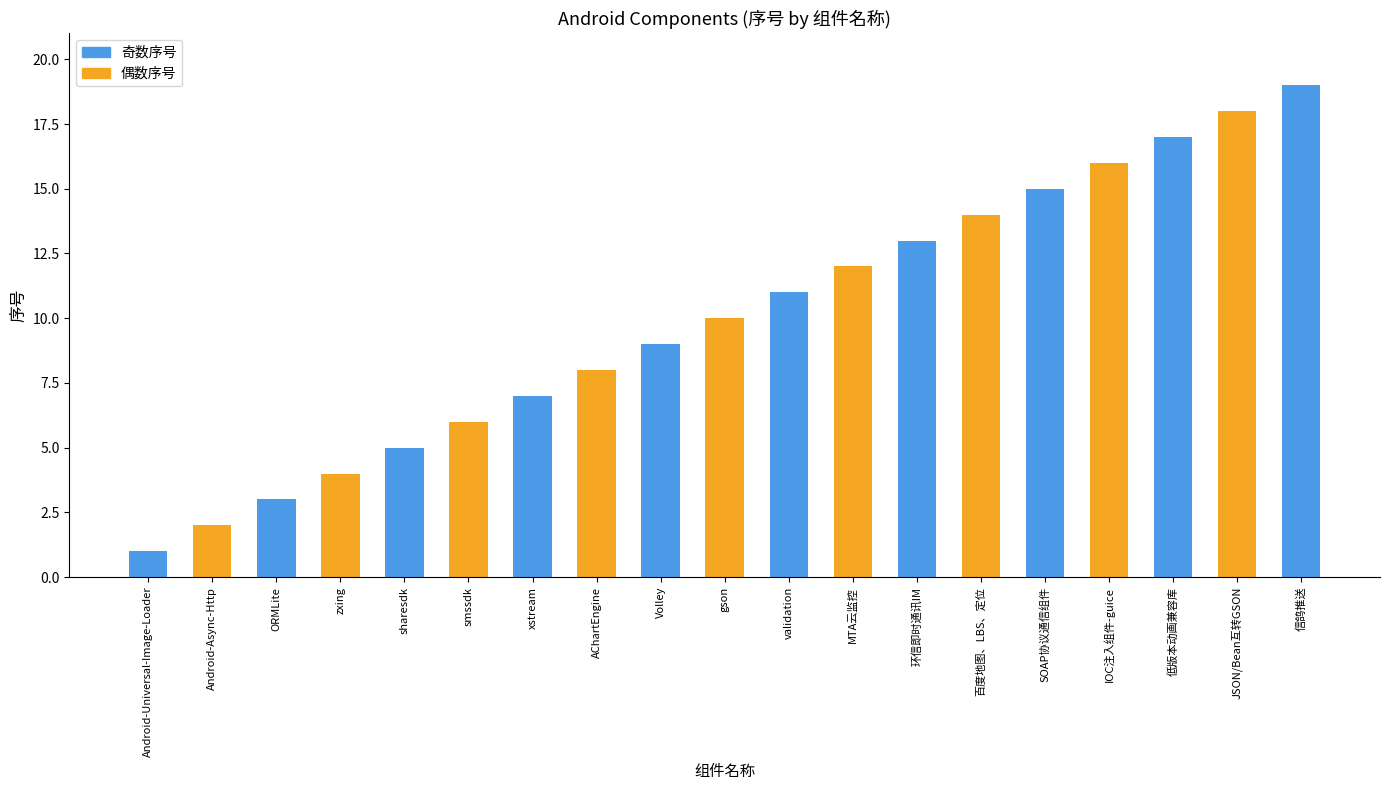

What is the label of the 6th bar from the left?

smssdk